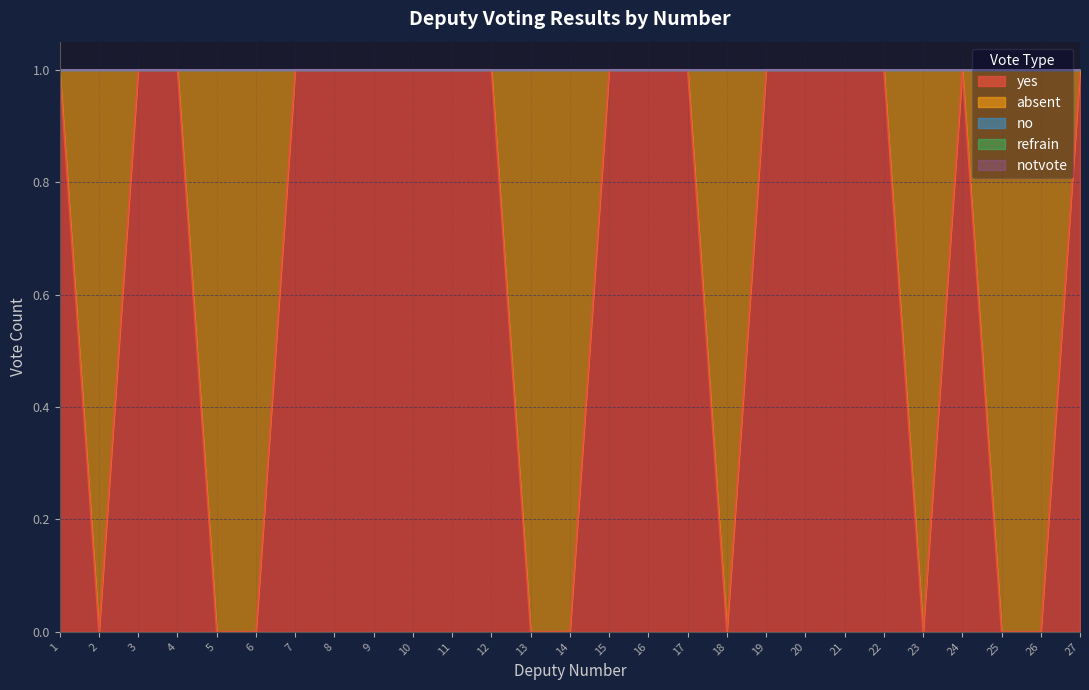

How many values in the yes series are below 1?

9